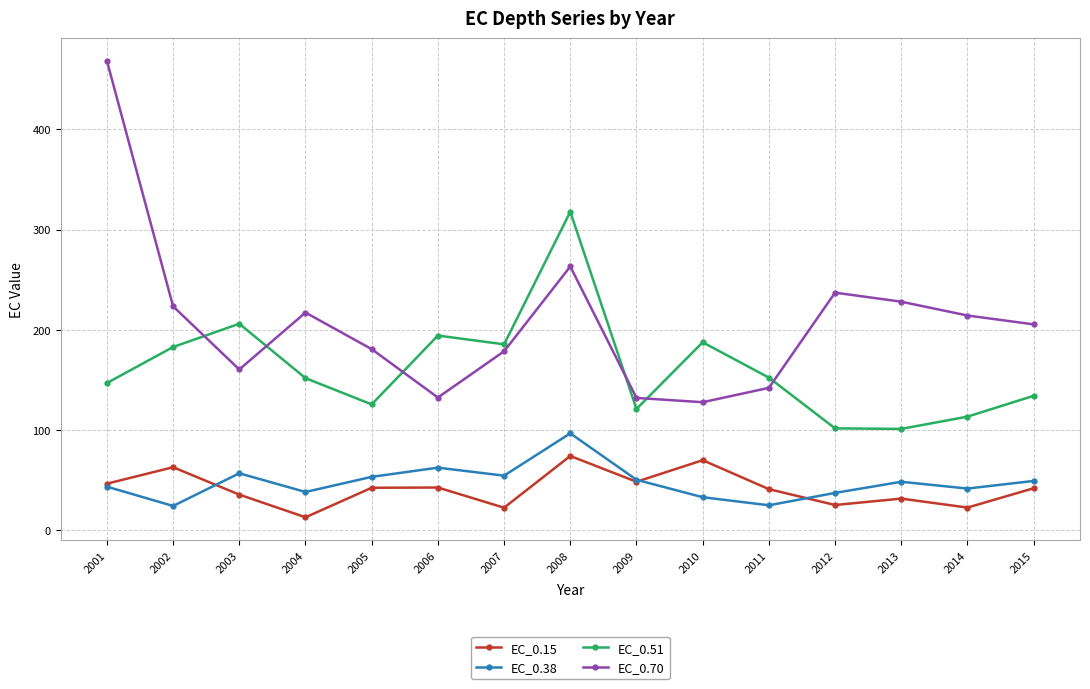

What value does the EC_0.51 series have at 2005?

125.6